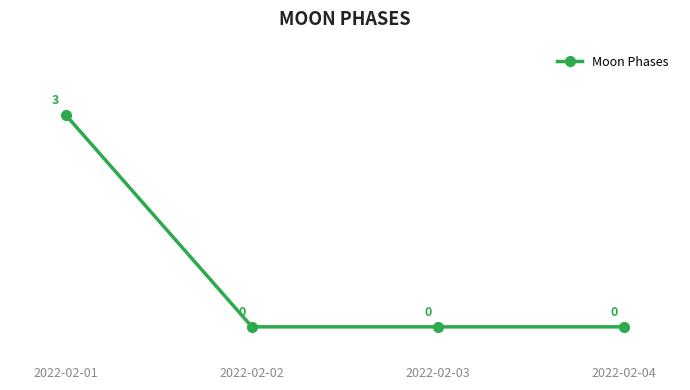

The chart shows a value of 3 at 2022-02-01. True or false?

True